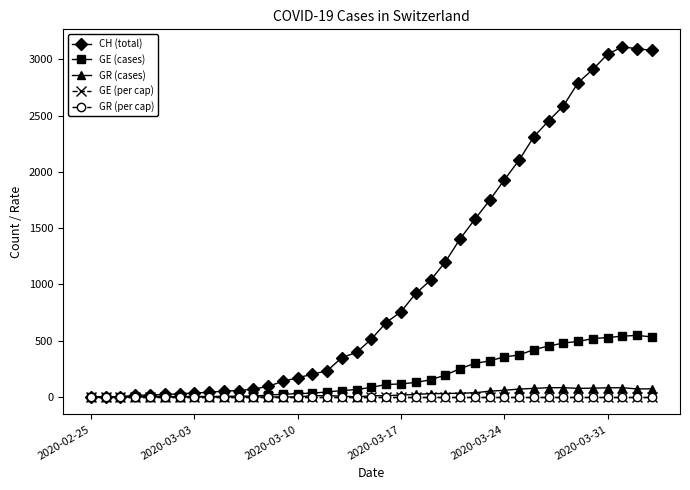

Which series has the largest range (max minus min)?

CH (total)